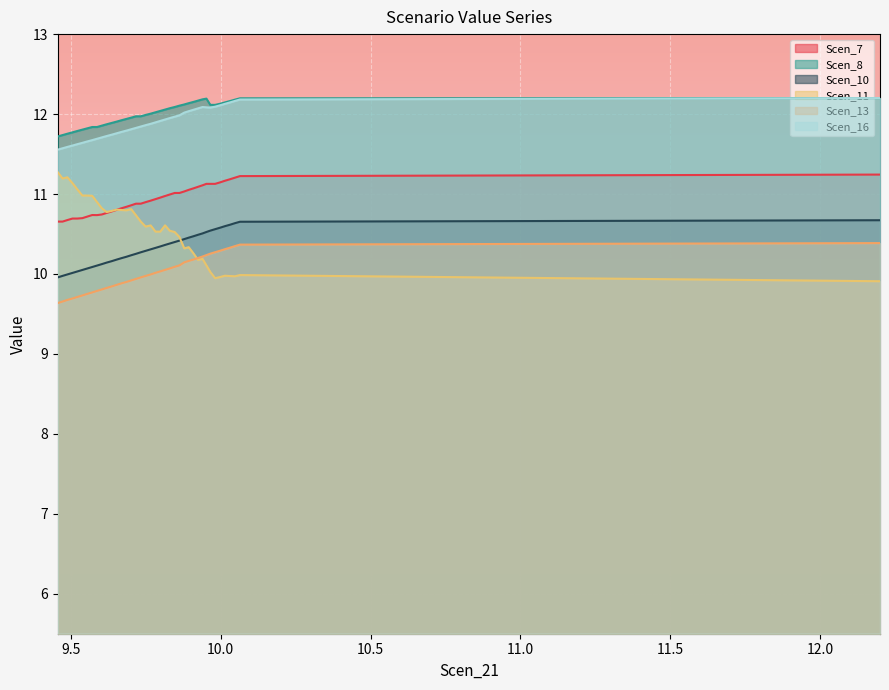

What is the sum of all Scen_16 values?

475.4